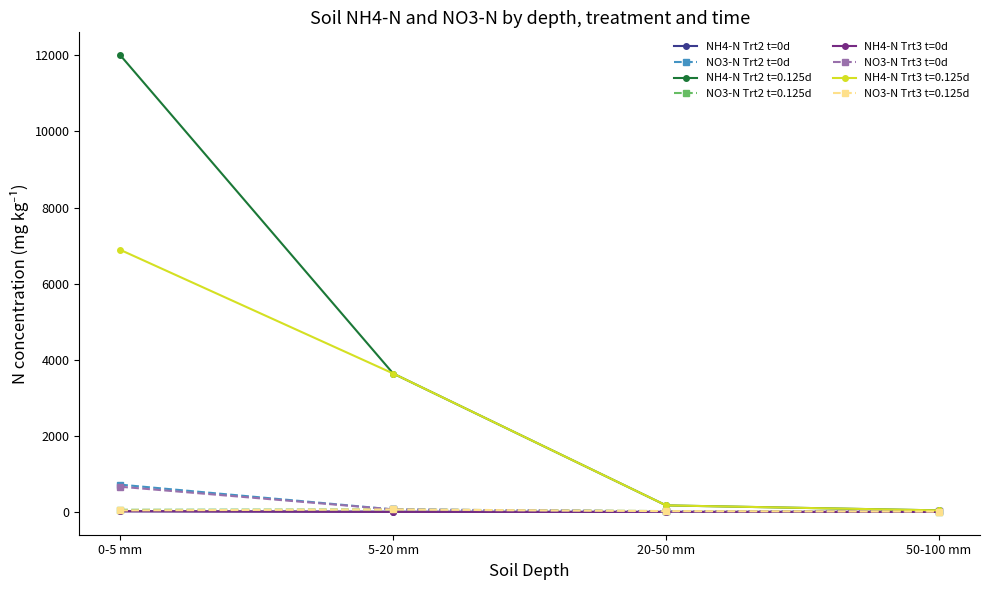

What position from the right is 0-5 mm?

4